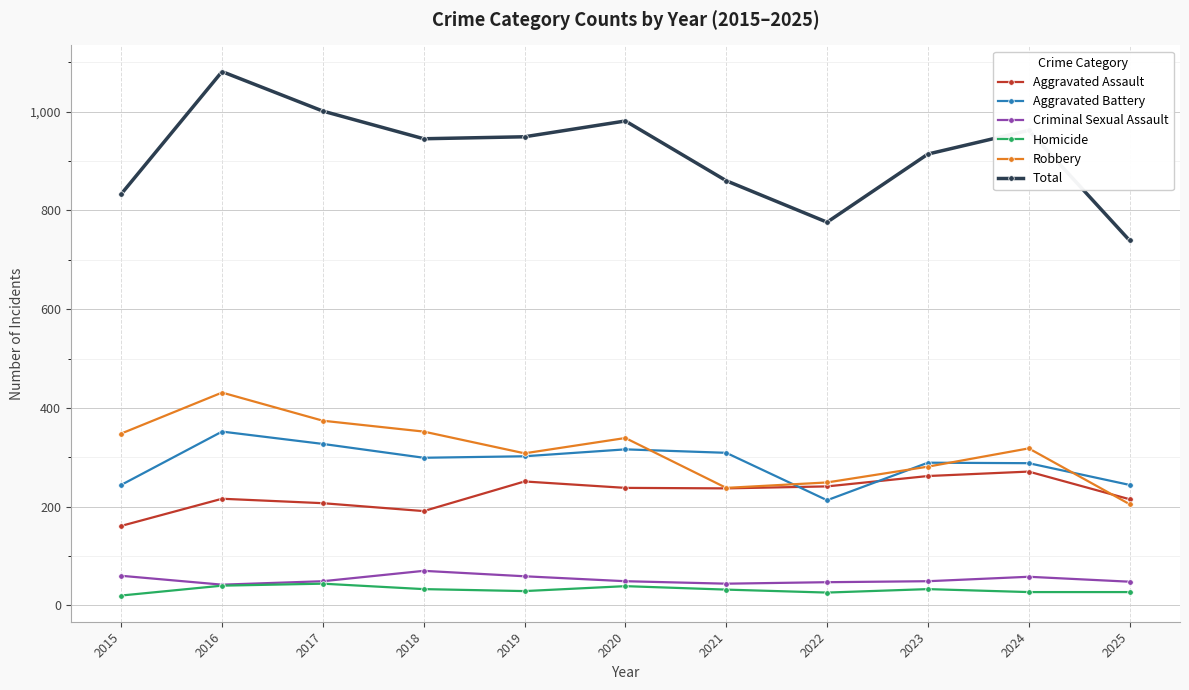

Is it true that Homicide equals 32 at 2021?

True